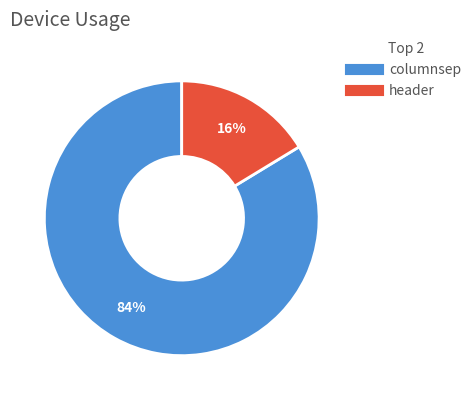

Which slice represents more than half of the pie?

columnsep